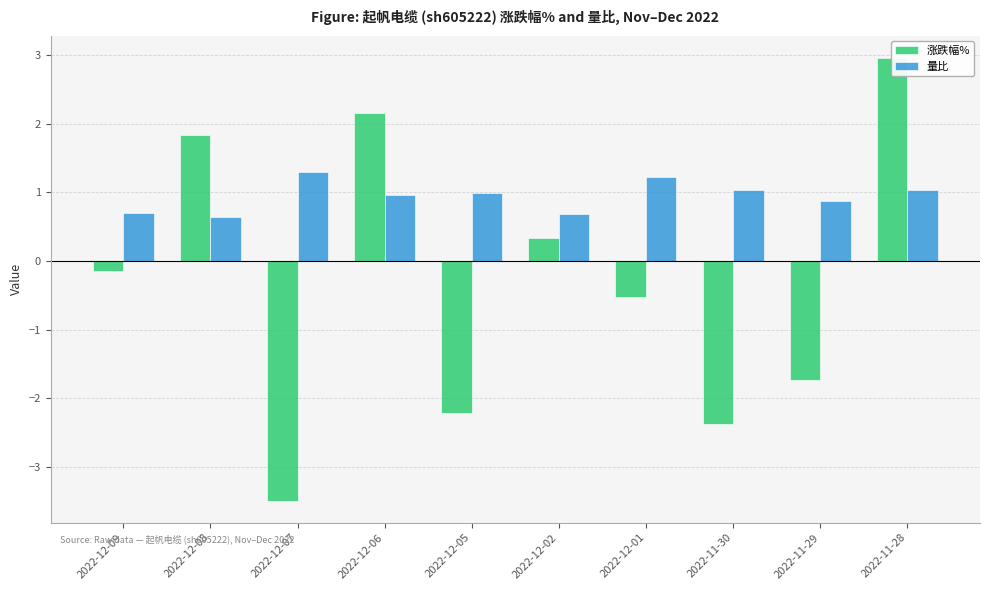

Is the value of 量比 at 2022-11-29 greater than the value of 涨跌幅% at 2022-12-08?

No